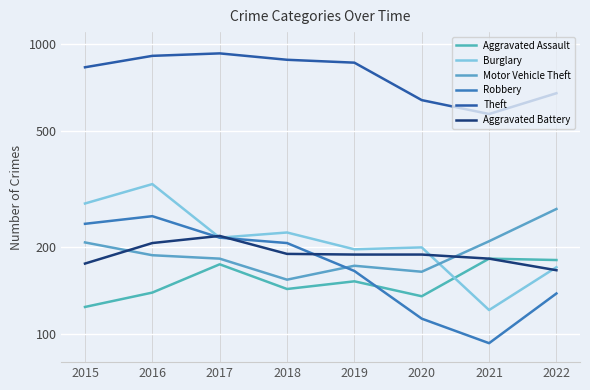

Count the number of categories in the chart.

8